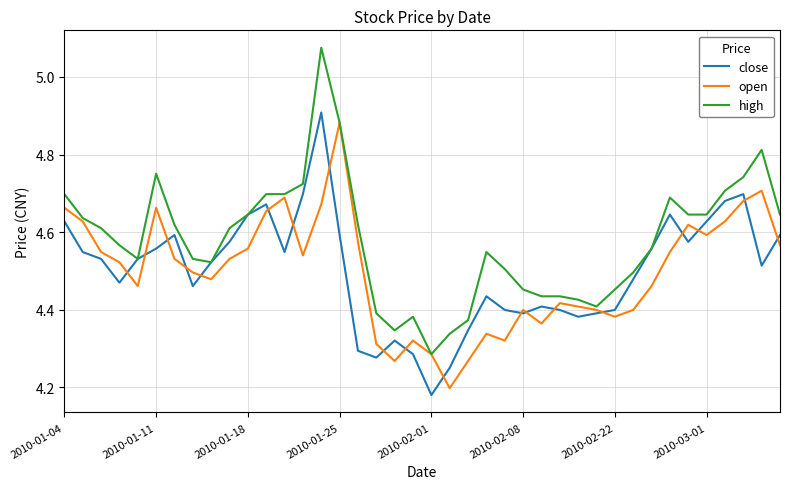

Which series has the largest total across all categories?

high